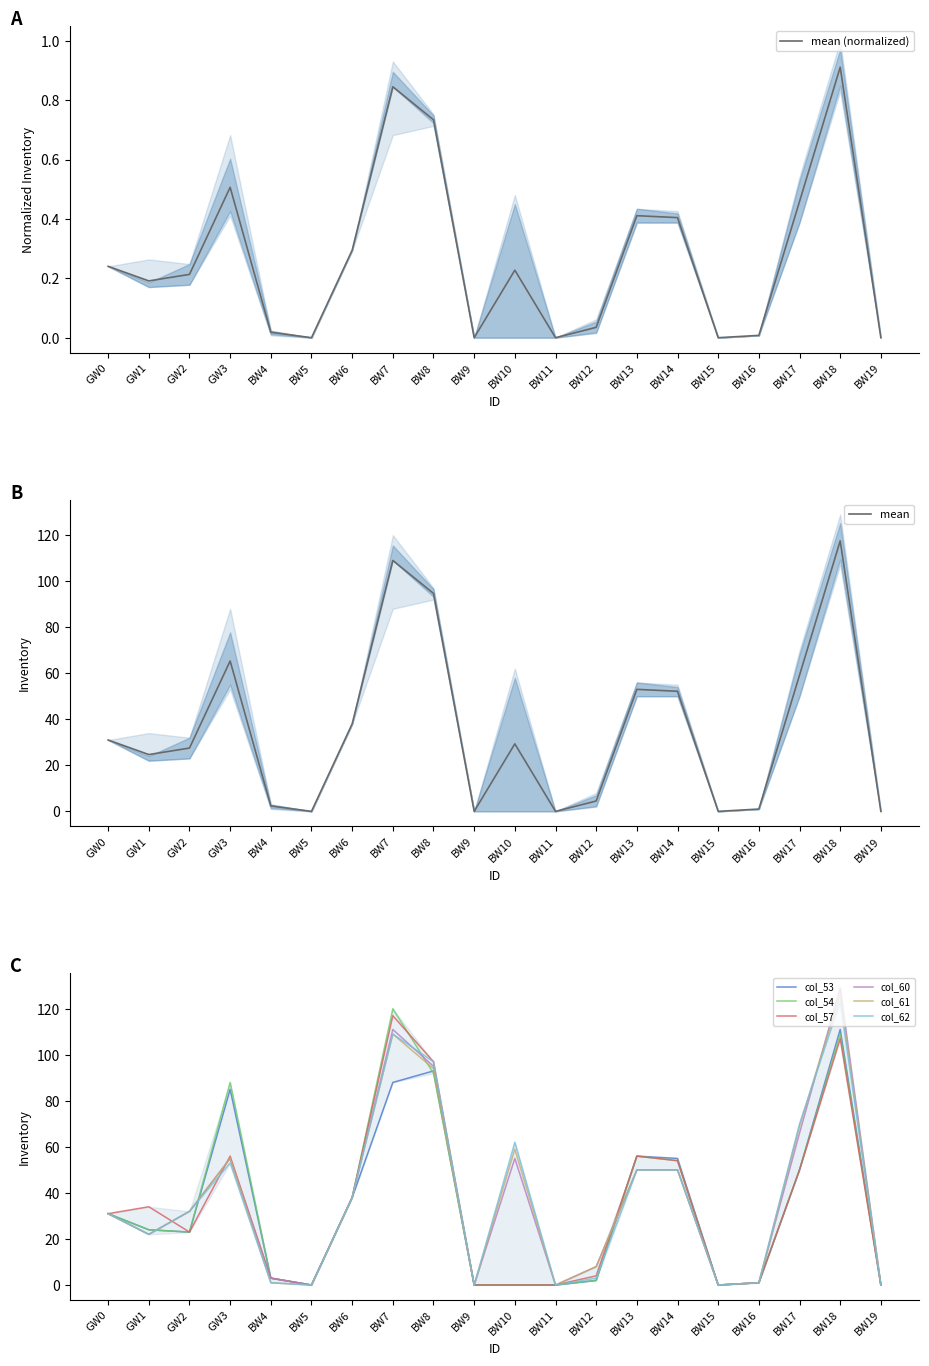

Reading right to left, what are all the values shown in this chart?

col_53: BW19=0	BW18=111	BW17=50	BW16=1	BW15=0	BW14=55	BW13=56	BW12=2	BW11=0	BW10=0	BW9=0	BW8=93	BW7=88	BW6=38	BW5=0	BW4=3	GW3=85	GW2=23	GW1=24	GW0=31
col_54: BW19=0	BW18=109	BW17=50	BW16=1	BW15=0	BW14=54	BW13=56	BW12=2	BW11=0	BW10=0	BW9=0	BW8=92	BW7=120	BW6=38	BW5=0	BW4=3	GW3=88	GW2=23	GW1=24	GW0=31
col_57: BW19=0	BW18=107	BW17=50	BW16=1	BW15=0	BW14=54	BW13=56	BW12=4	BW11=0	BW10=0	BW9=0	BW8=97	BW7=117	BW6=38	BW5=0	BW4=3	GW3=56	GW2=23	GW1=34	GW0=31
col_60: BW19=0	BW18=129	BW17=66	BW16=1	BW15=0	BW14=50	BW13=50	BW12=8	BW11=0	BW10=55	BW9=0	BW8=95	BW7=111	BW6=38	BW5=0	BW4=3	GW3=55	GW2=32	GW1=22	GW0=31
col_61: BW19=0	BW18=126	BW17=69	BW16=1	BW15=0	BW14=50	BW13=50	BW12=8	BW11=0	BW10=59	BW9=0	BW8=94	BW7=109	BW6=38	BW5=0	BW4=1	GW3=55	GW2=32	GW1=22	GW0=31
col_62: BW19=0	BW18=123	BW17=70	BW16=1	BW15=0	BW14=50	BW13=50	BW12=3	BW11=0	BW10=62	BW9=0	BW8=97	BW7=109	BW6=38	BW5=0	BW4=1	GW3=53	GW2=32	GW1=22	GW0=31